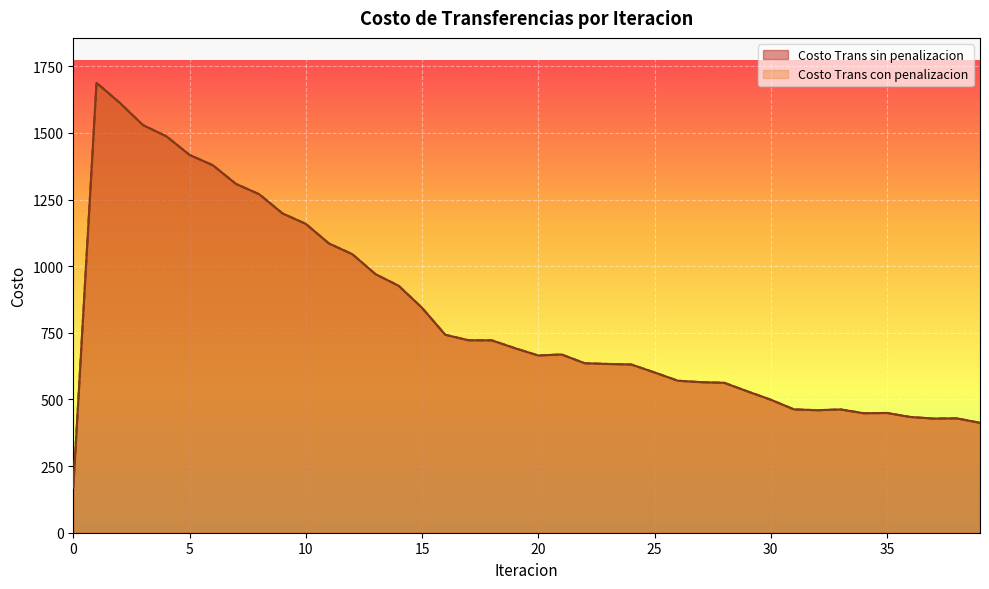

Rank the series at 1 from highest to lowest value.

Costo Trans sin penalizacion, Costo Trans con penalizacion